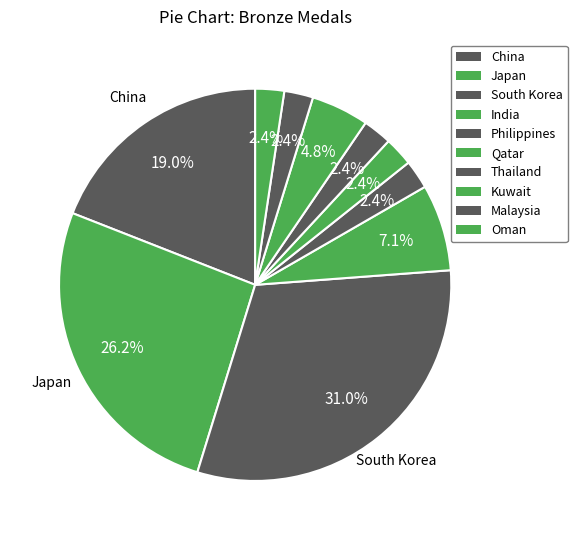

How many slices are in this pie chart?

10